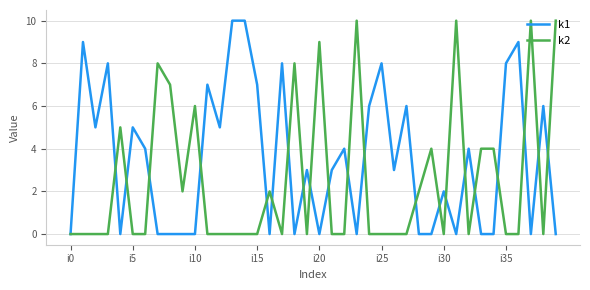

How many lines are shown in the chart?

2